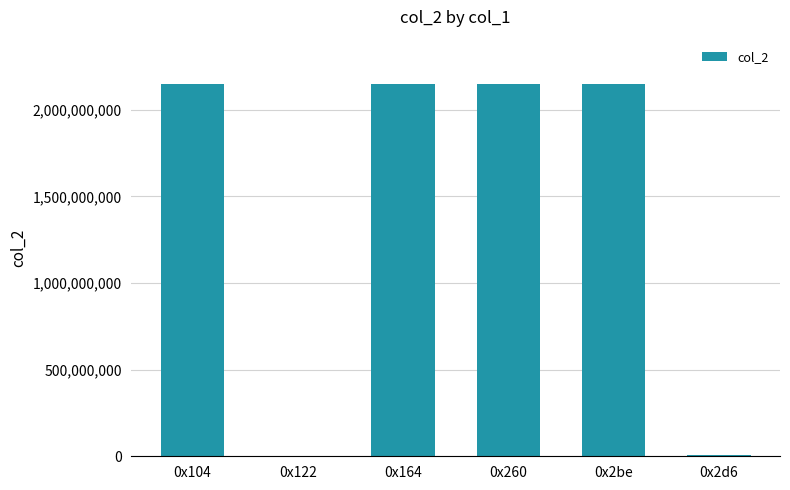

What is the maximum value shown in the chart?

2147483647